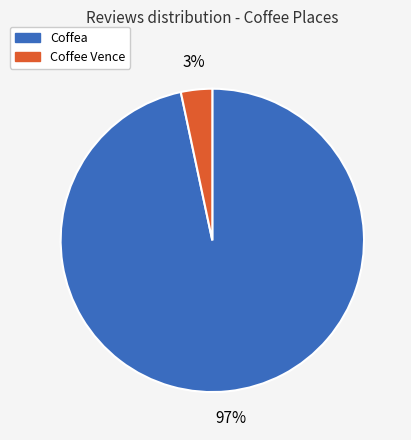

Is it true that Coffee Vence is 14% of the pie?

False